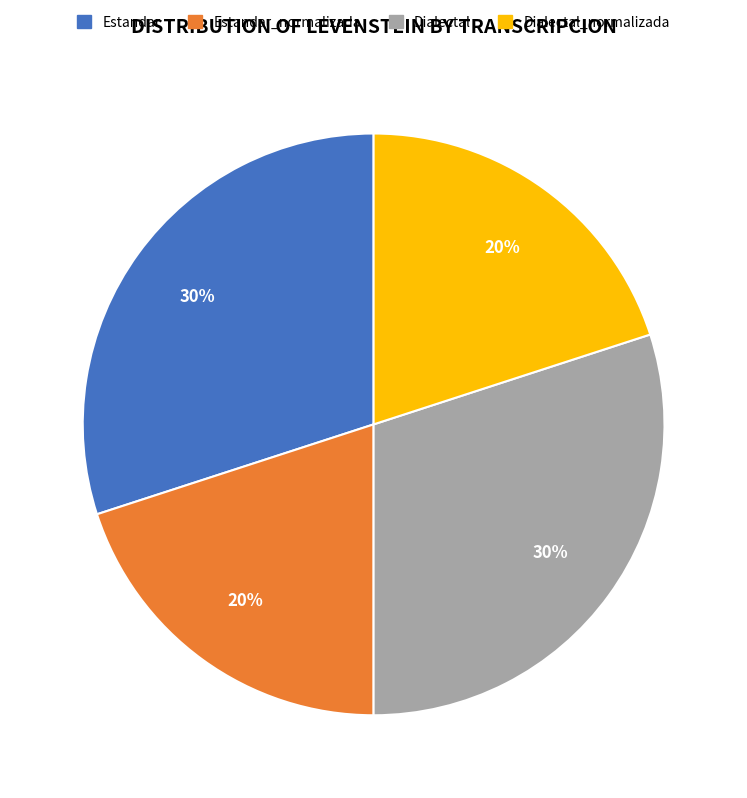

To the nearest percent, what is the average slice percentage?

25%